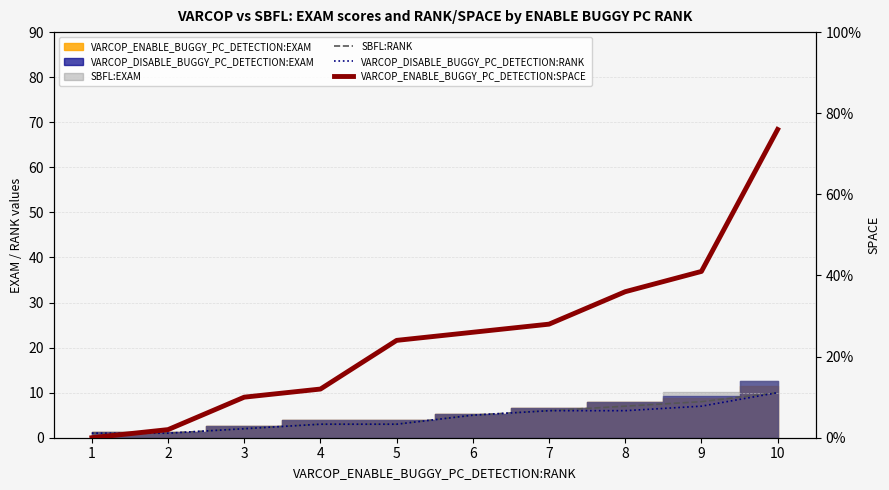

At which label is SBFL:RANK closest to 5?

6